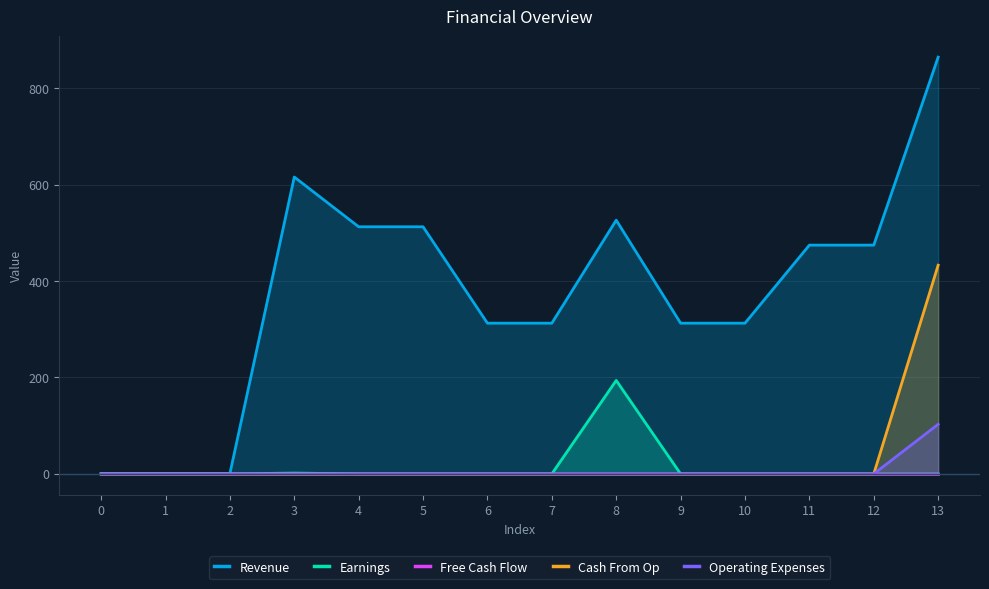

What is the difference between the maximum and minimum values in the Earnings series?

193.8